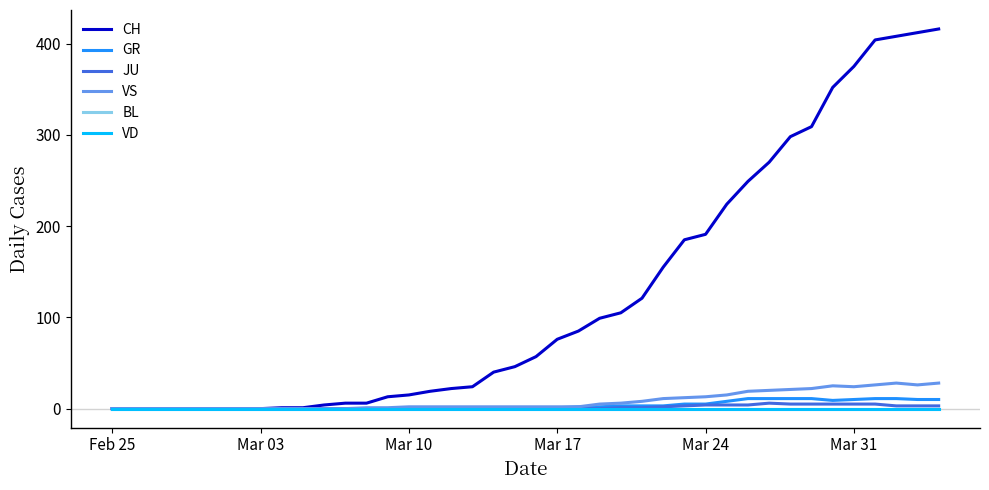

Does the chart display data point markers on the line(s)?

No